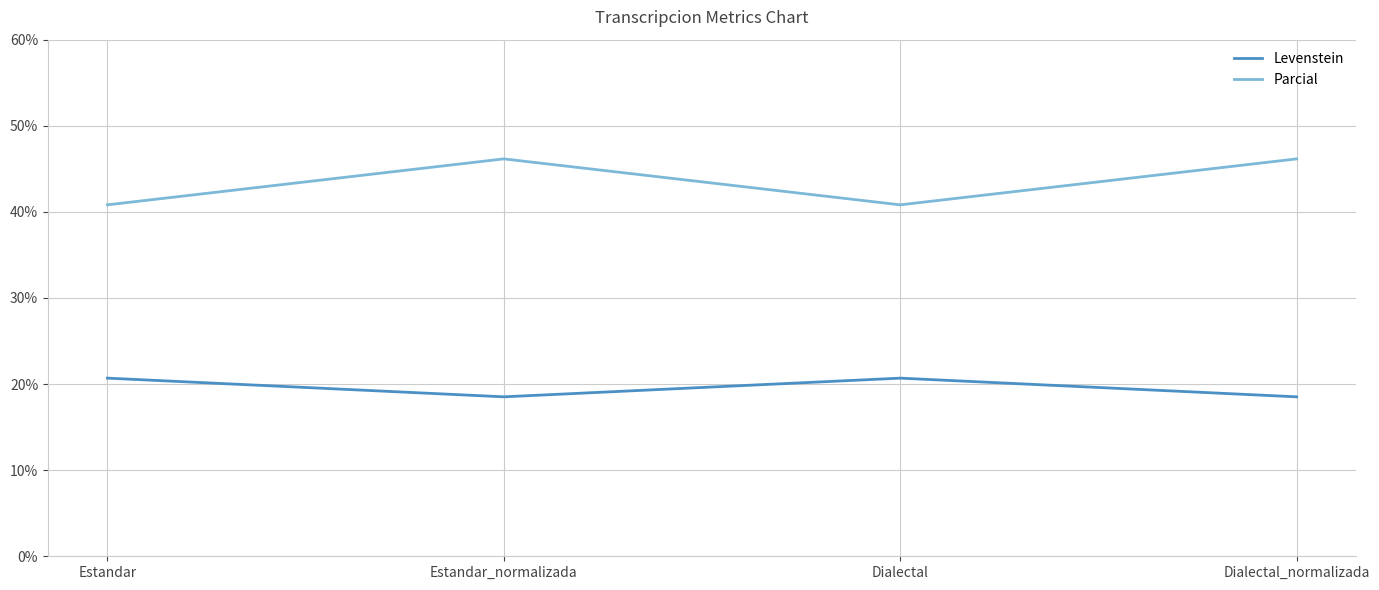

Reading right to left, transcribe all the data shown in this chart.

Levenstein: Dialectal_normalizada=18.5	Dialectal=20.7	Estandar_normalizada=18.5	Estandar=20.7
Parcial: Dialectal_normalizada=46.2	Dialectal=40.8	Estandar_normalizada=46.2	Estandar=40.8